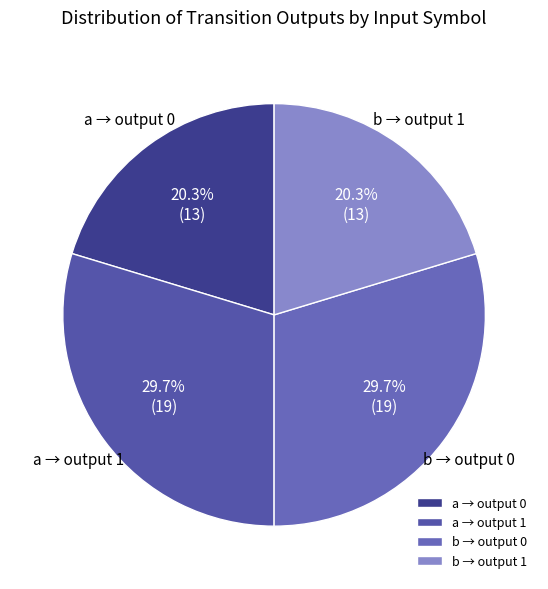

What is the ratio of the value at a → output 1 to the value at b → output 0?

1.0